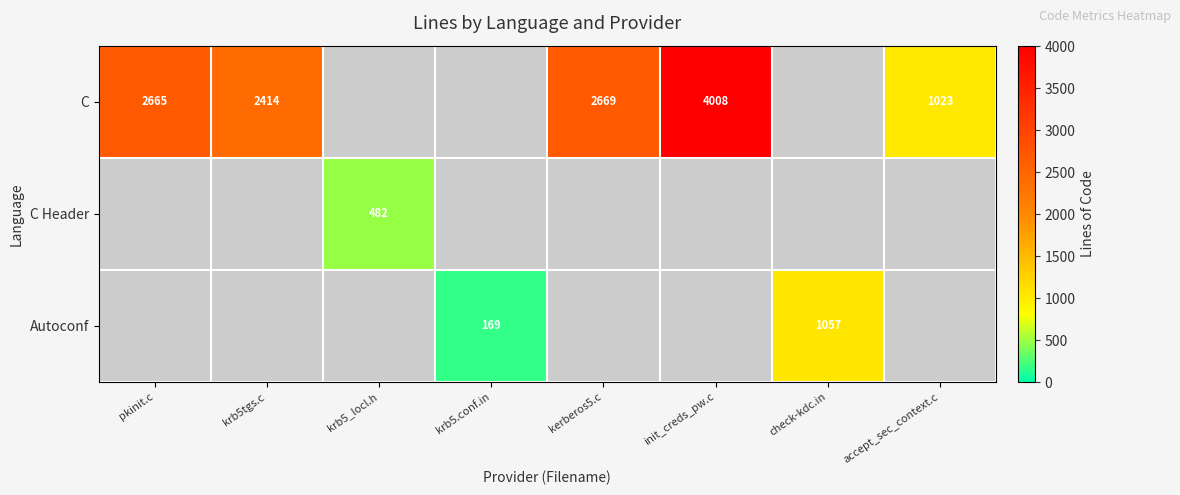

What is the difference between the C values at accept_sec_context.c and krb5tgs.c?

1391